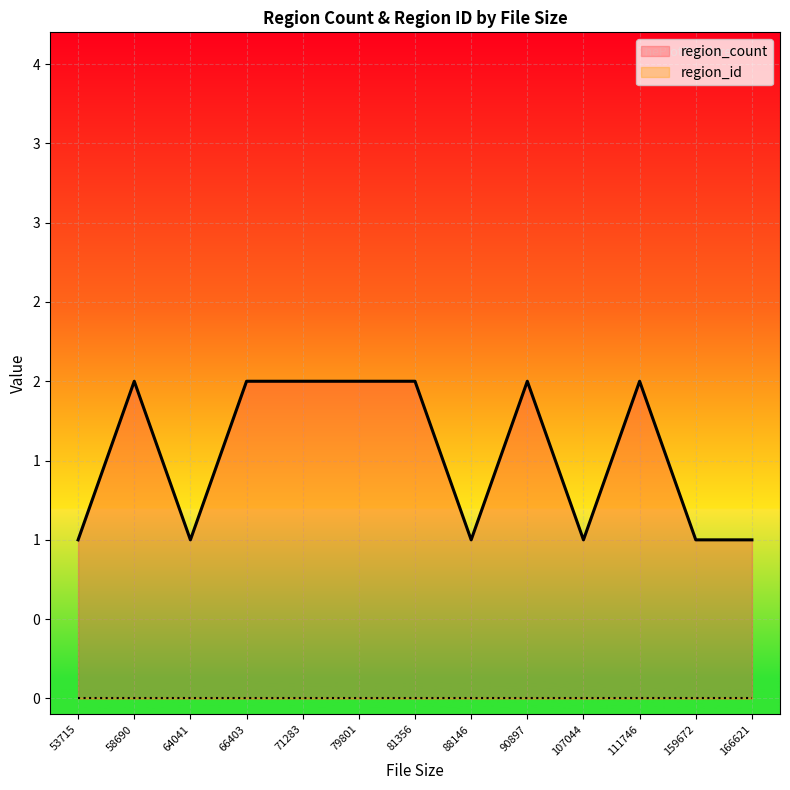

Does the chart display data point markers on the line(s)?

No